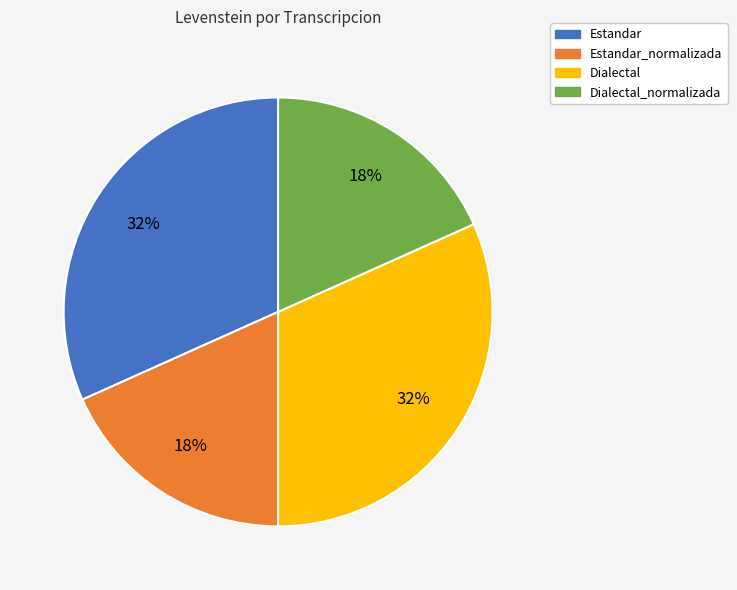

Is it true that Estandar is 32% of the pie?

True